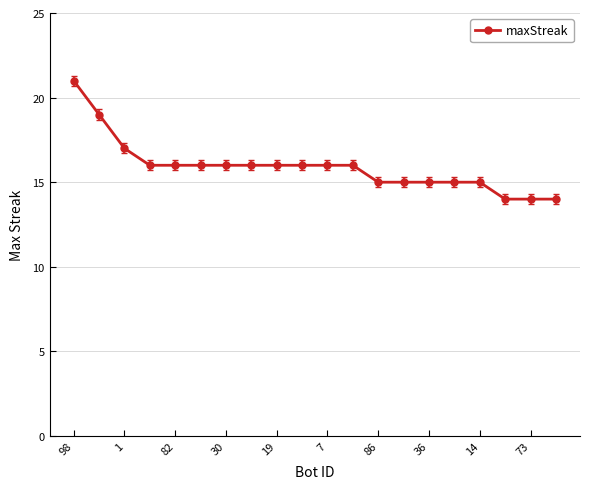

What is the maximum value shown in the chart?

21